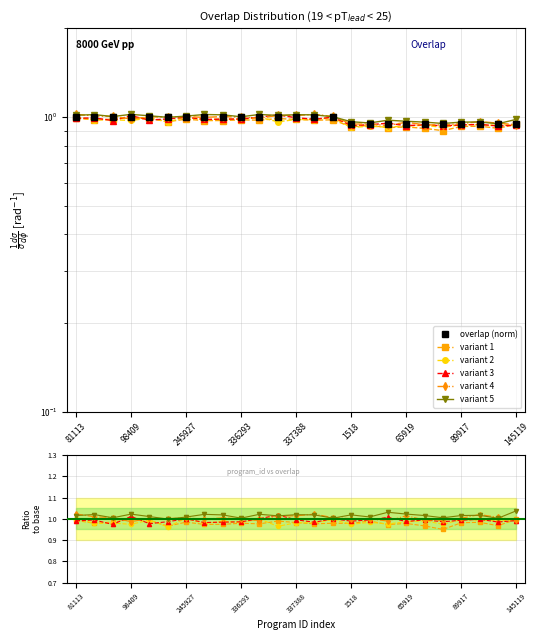

Is it true that overlap (norm) equals 0.5 at 1518?

False